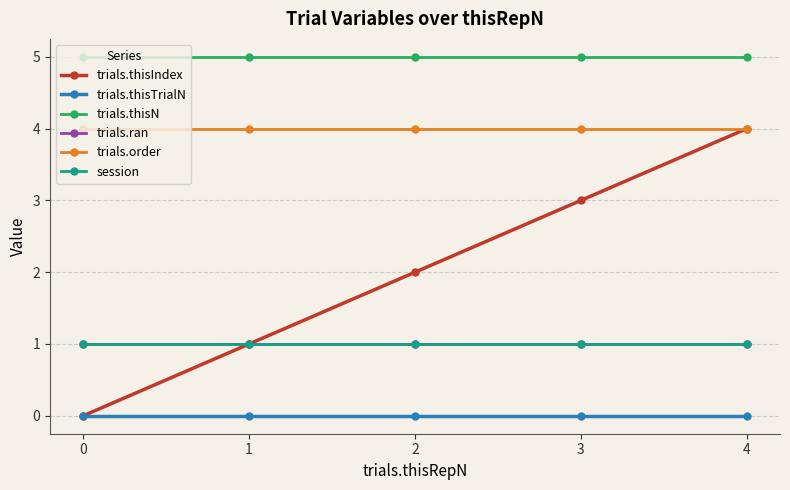

True or false: session and trials.thisN cross at least once.

False